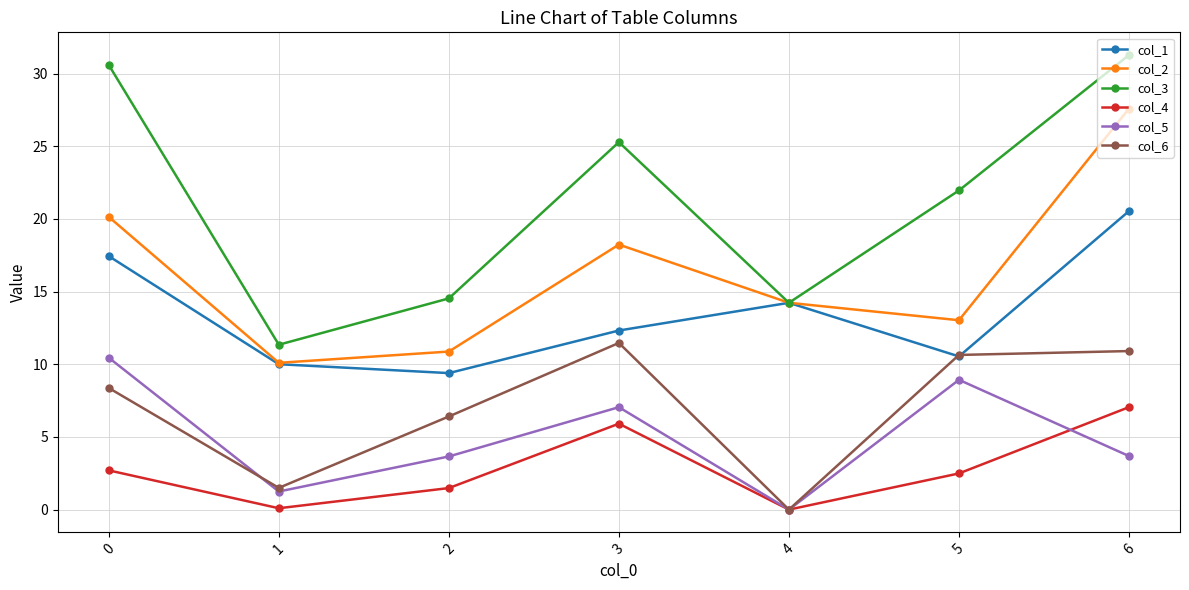

Rank the series by their maximum value, from highest to lowest.

col_3, col_2, col_1, col_6, col_5, col_4